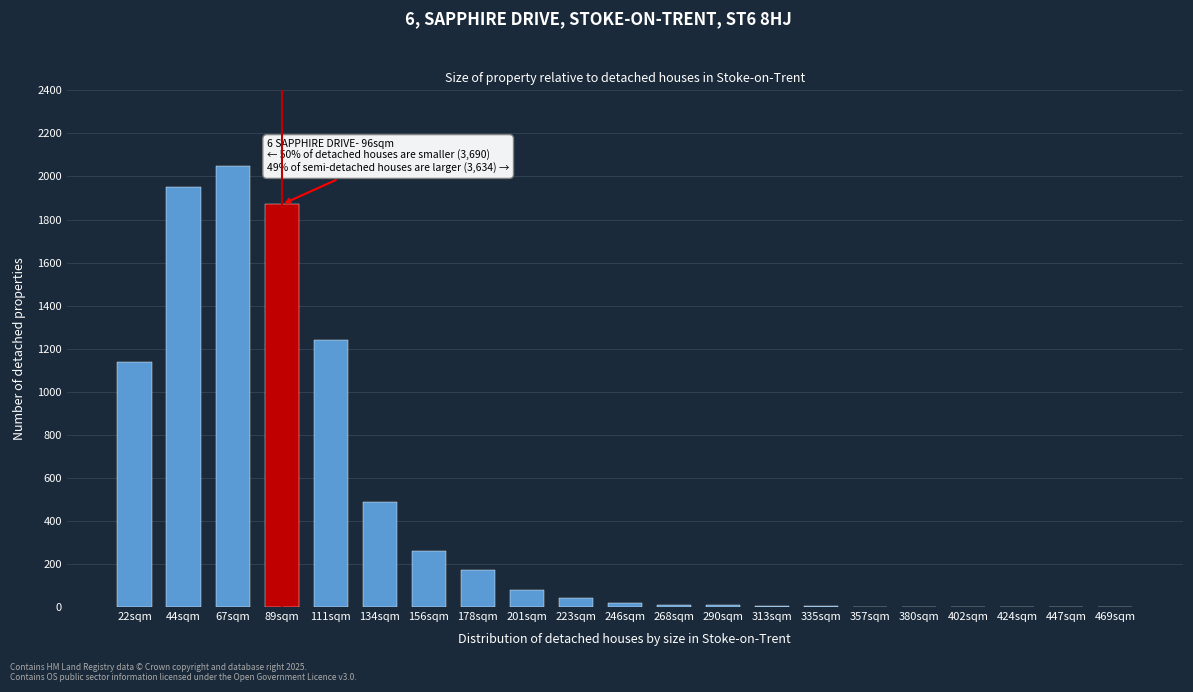

What is the maximum value shown in the chart?

2050